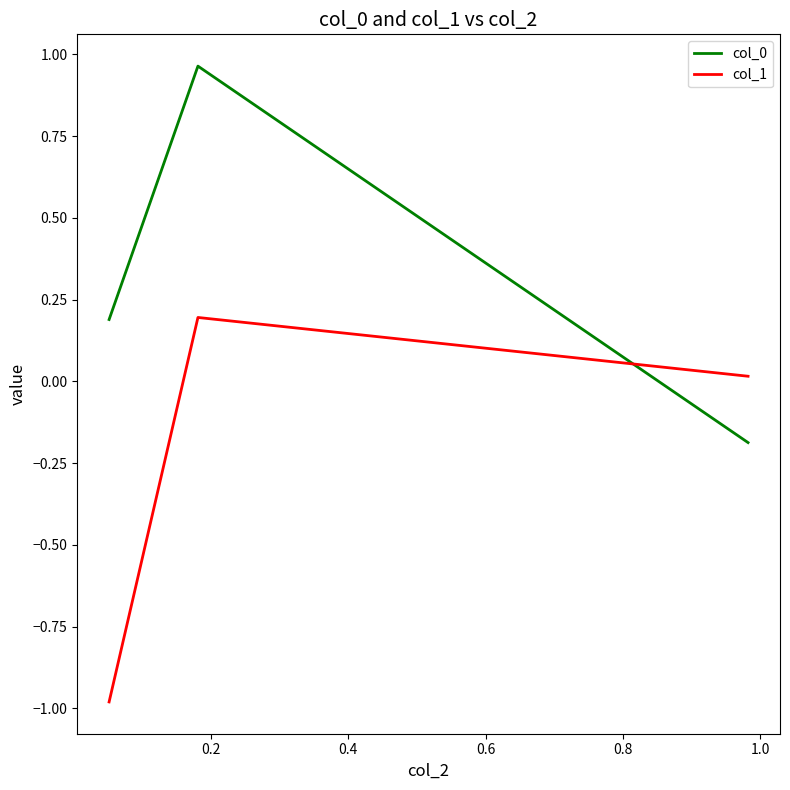

How many values in the col_1 series are below 0?

1